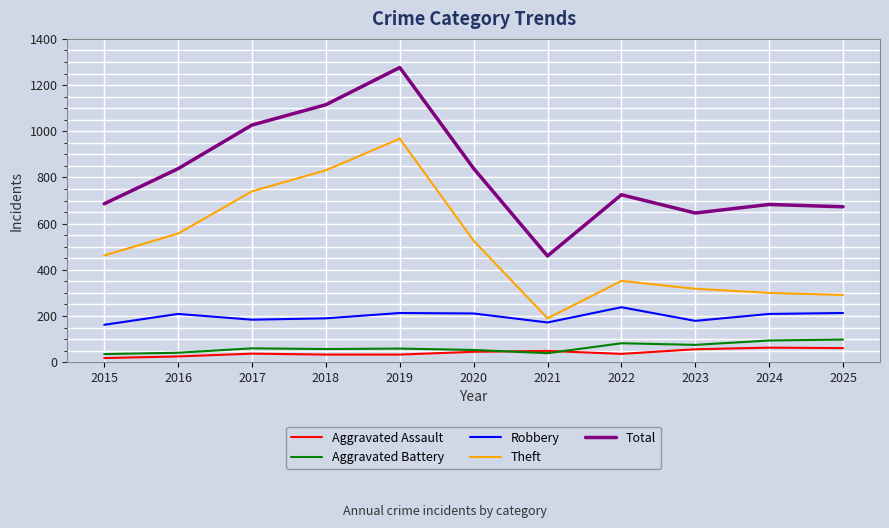

What is the maximum value shown in the chart?

1276